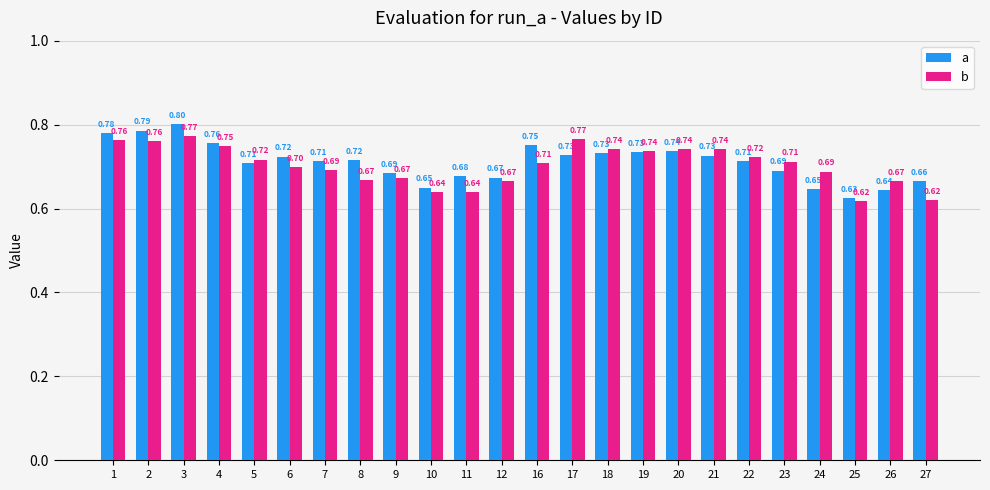

What is the maximum value shown in the chart?

0.8